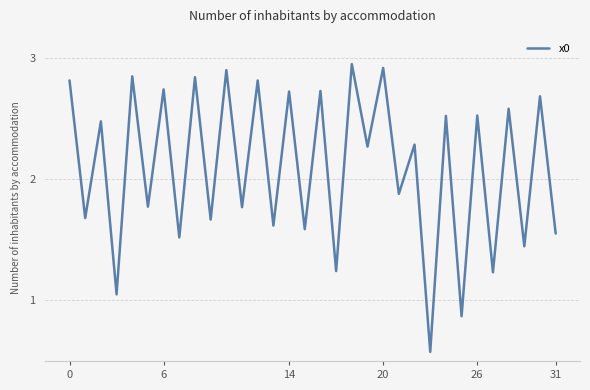

What is the difference between the maximum and minimum values?

2.4